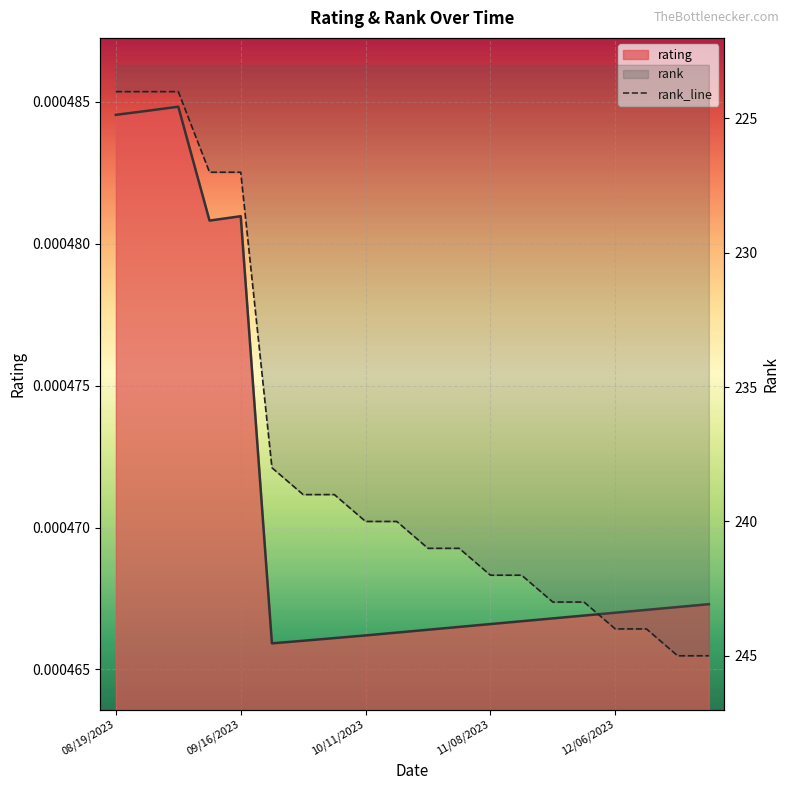

At which category is the sum across all series the highest?

12/27/2023